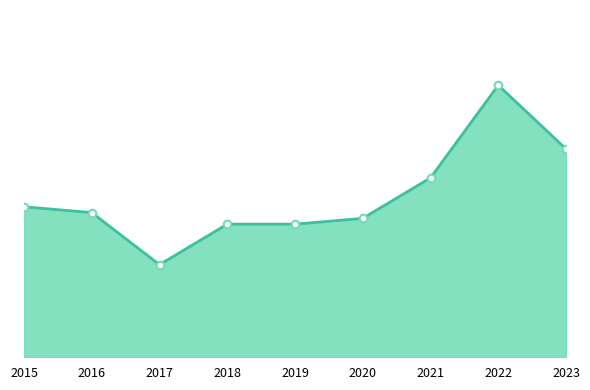

Approximately how many times larger is the value at 2018 compared to 2015?

0.9